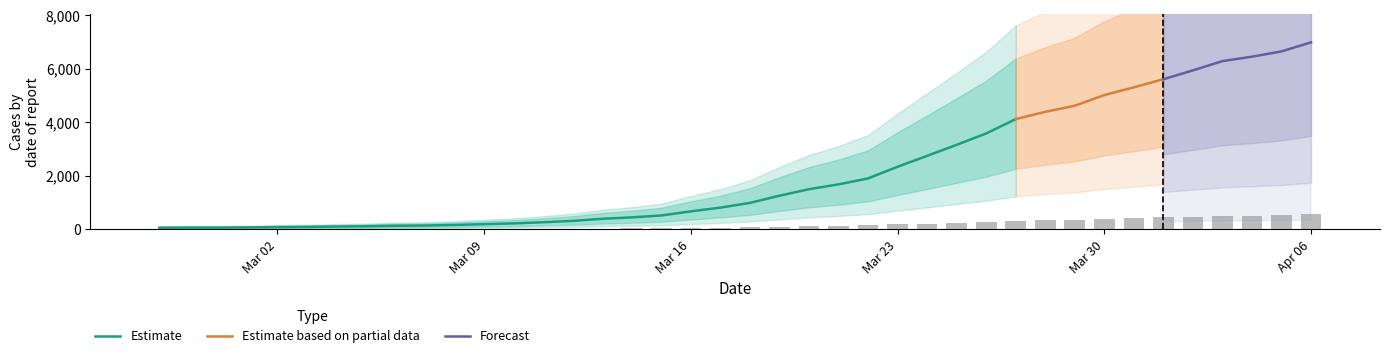

Are the bars horizontal?

No